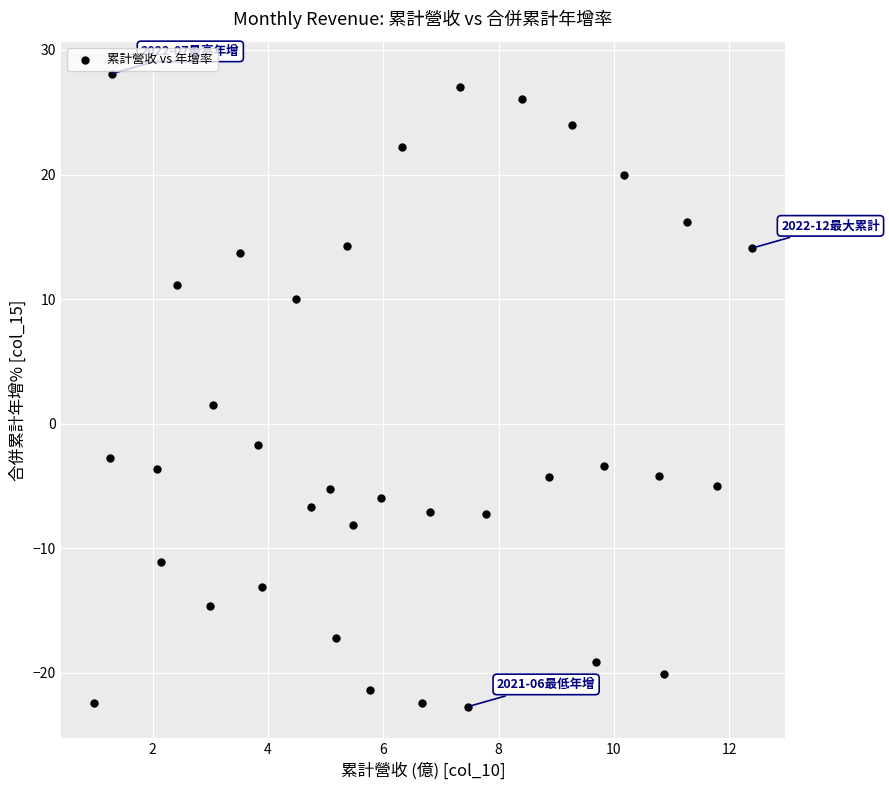

What is the range of Y values (max minus min)?

50.8